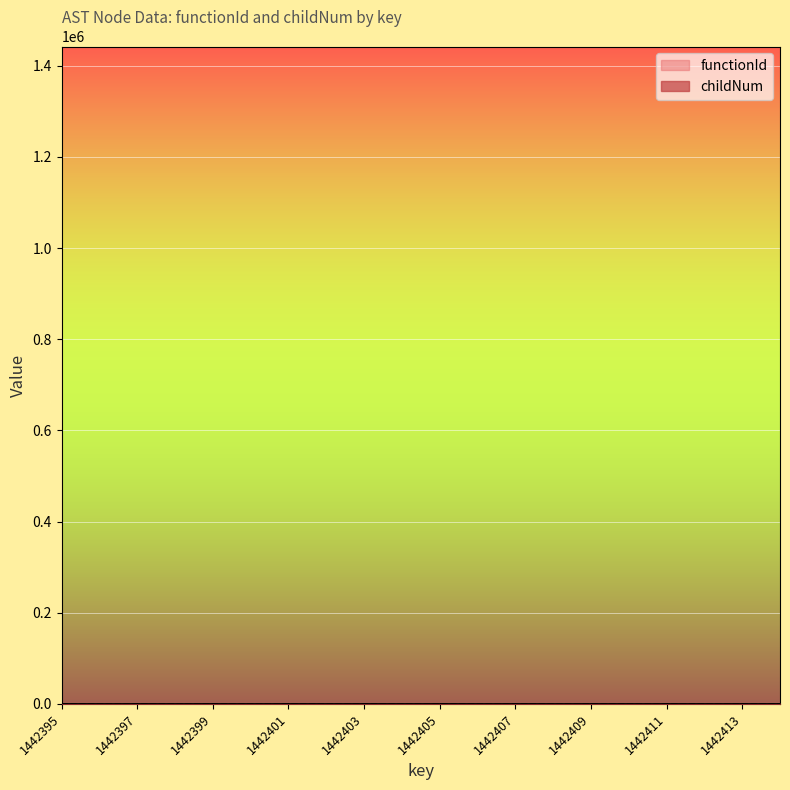

What is the value of the functionId point at the 8th from the left?

24